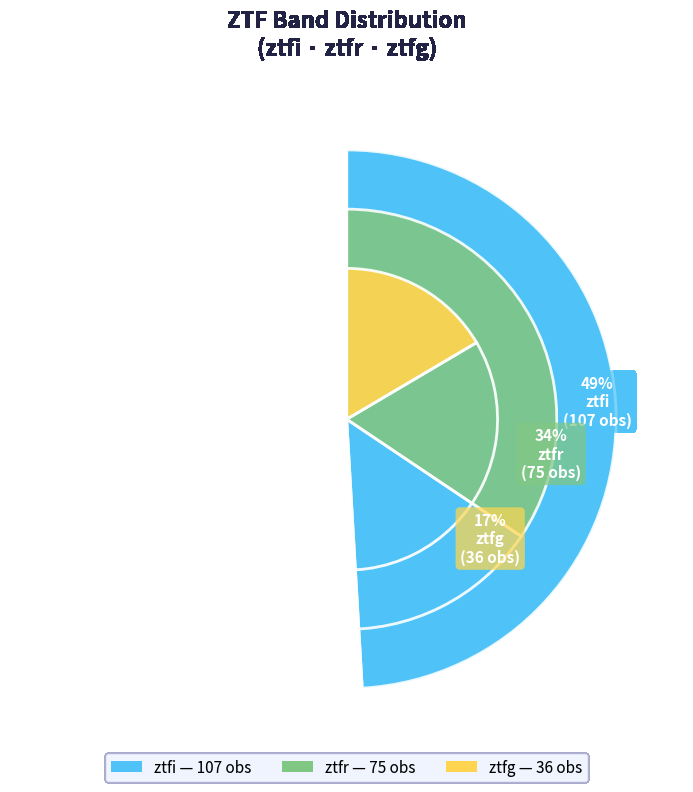

The ztfg slice represents 17% of the pie. True or false?

True